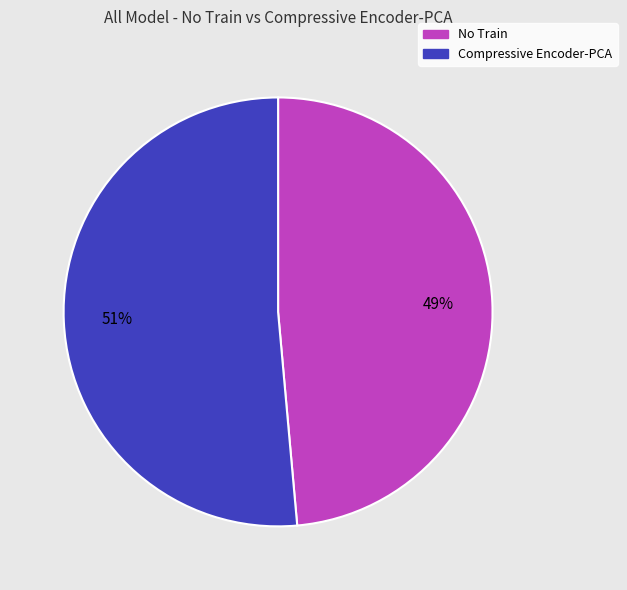

How many slices are in this pie chart?

2